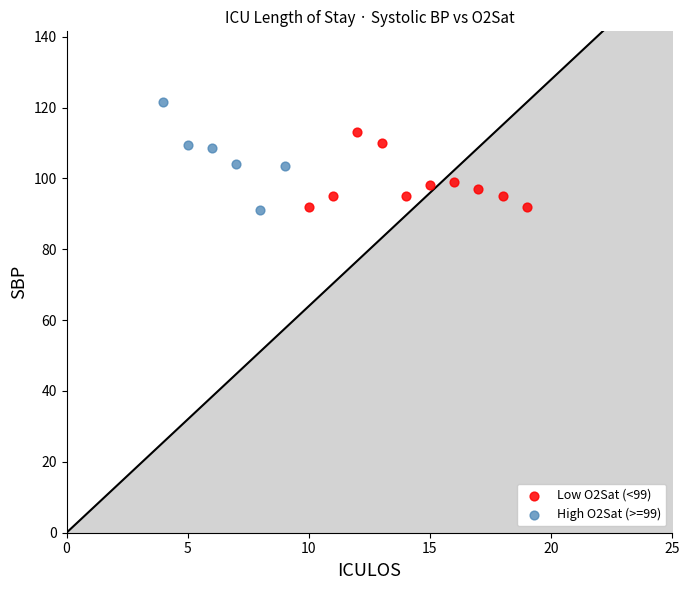

Which series has the widest spread of Y values?

High O2Sat (>=99)